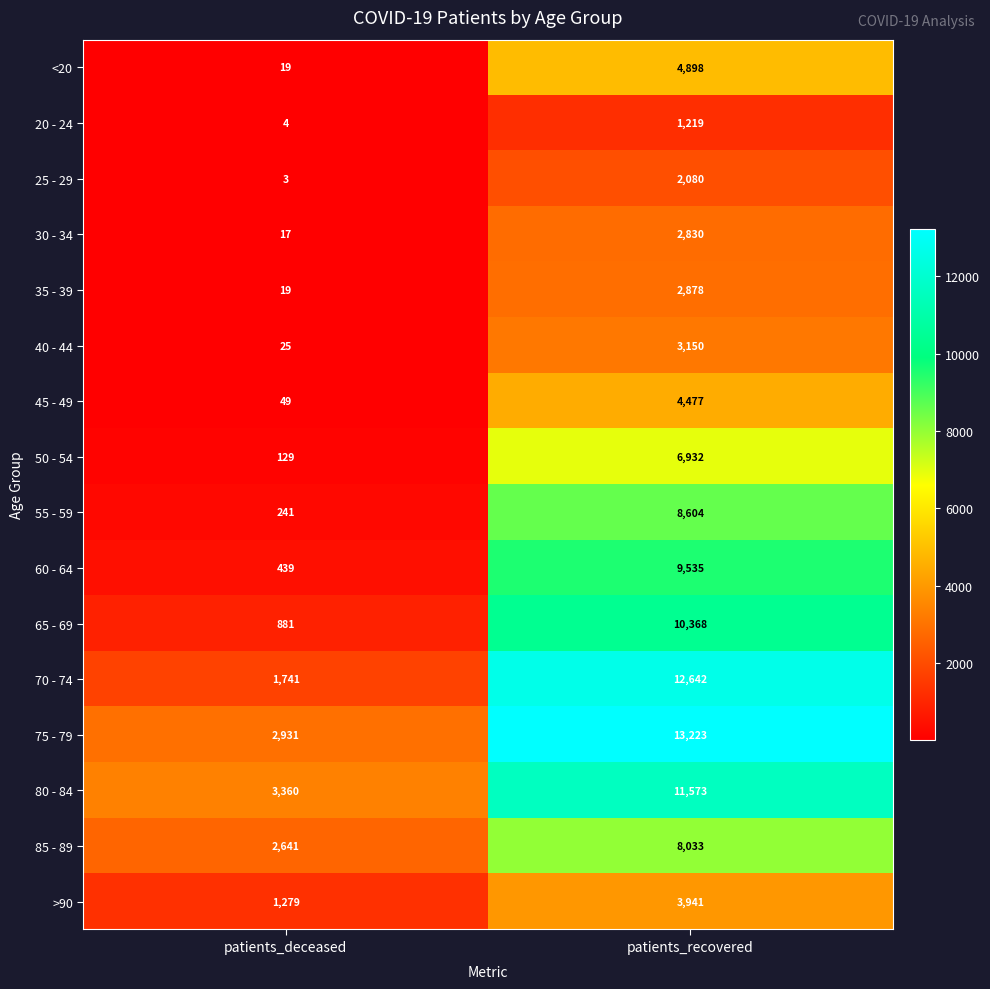

Which label corresponds to the largest value in the chart?

patients_recovered